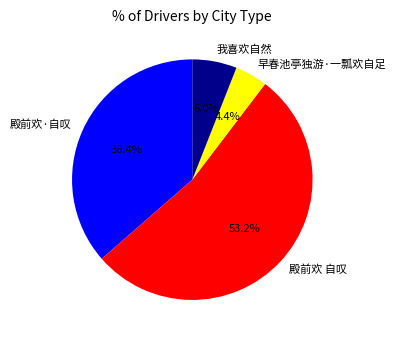

What is the smallest slice in the pie chart?

早春池亭独游·一瓢欢自足